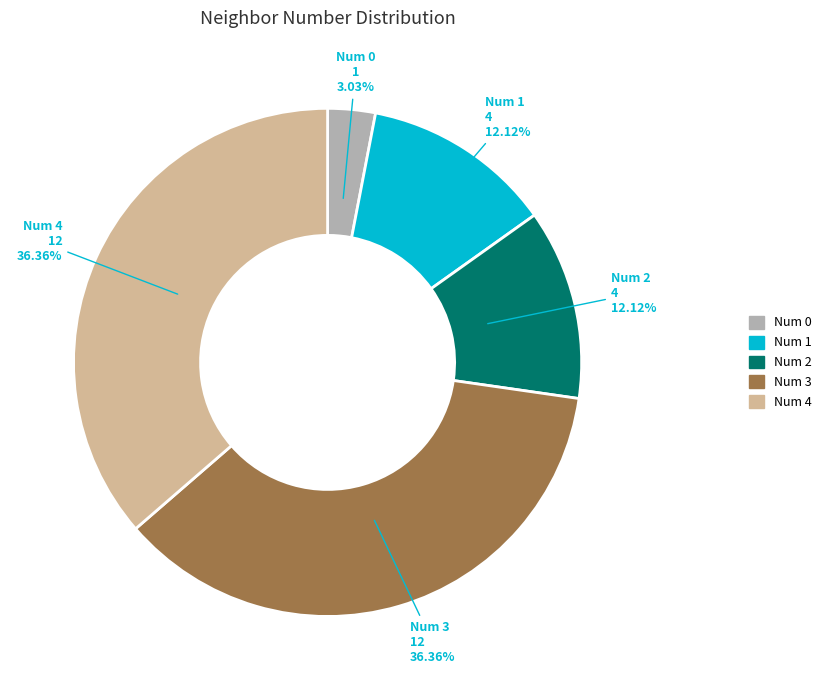

Is there a majority slice in this chart?

No